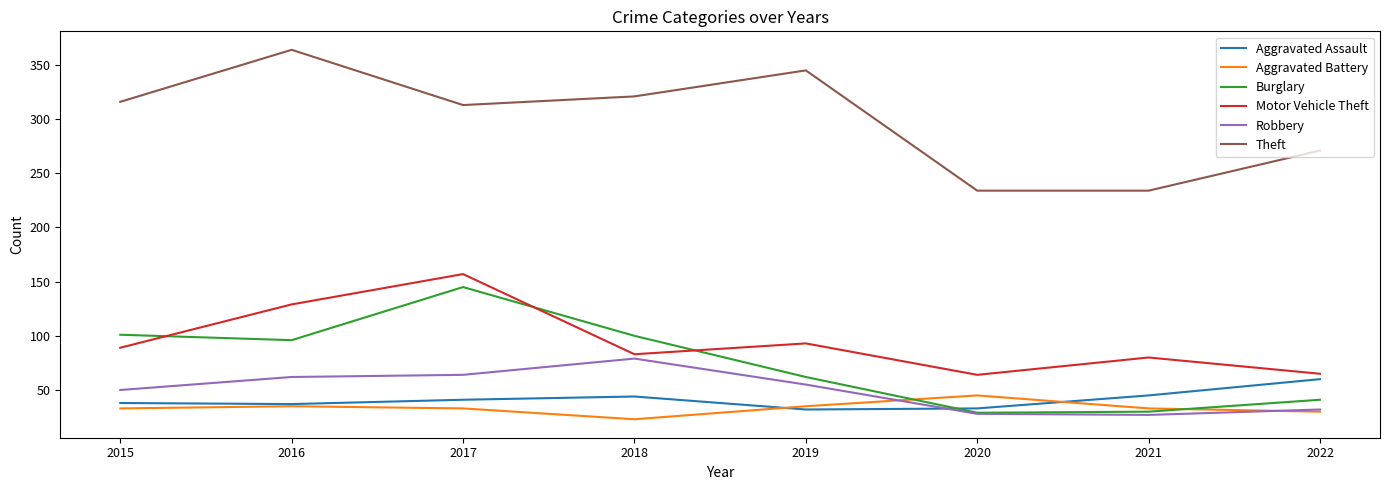

Does the chart display data point markers on the line(s)?

No